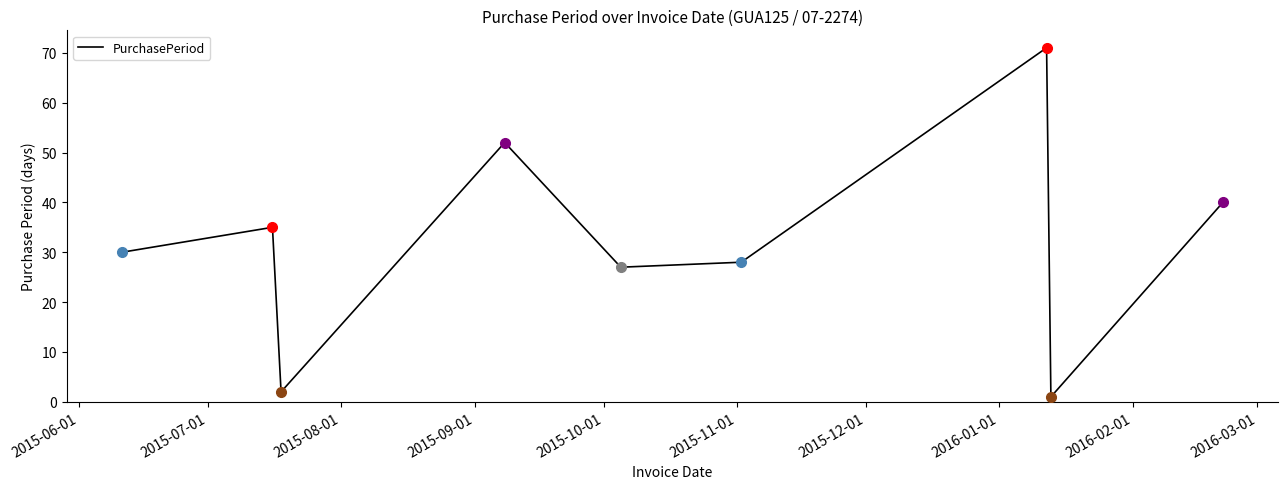

How many values are below 30?

4